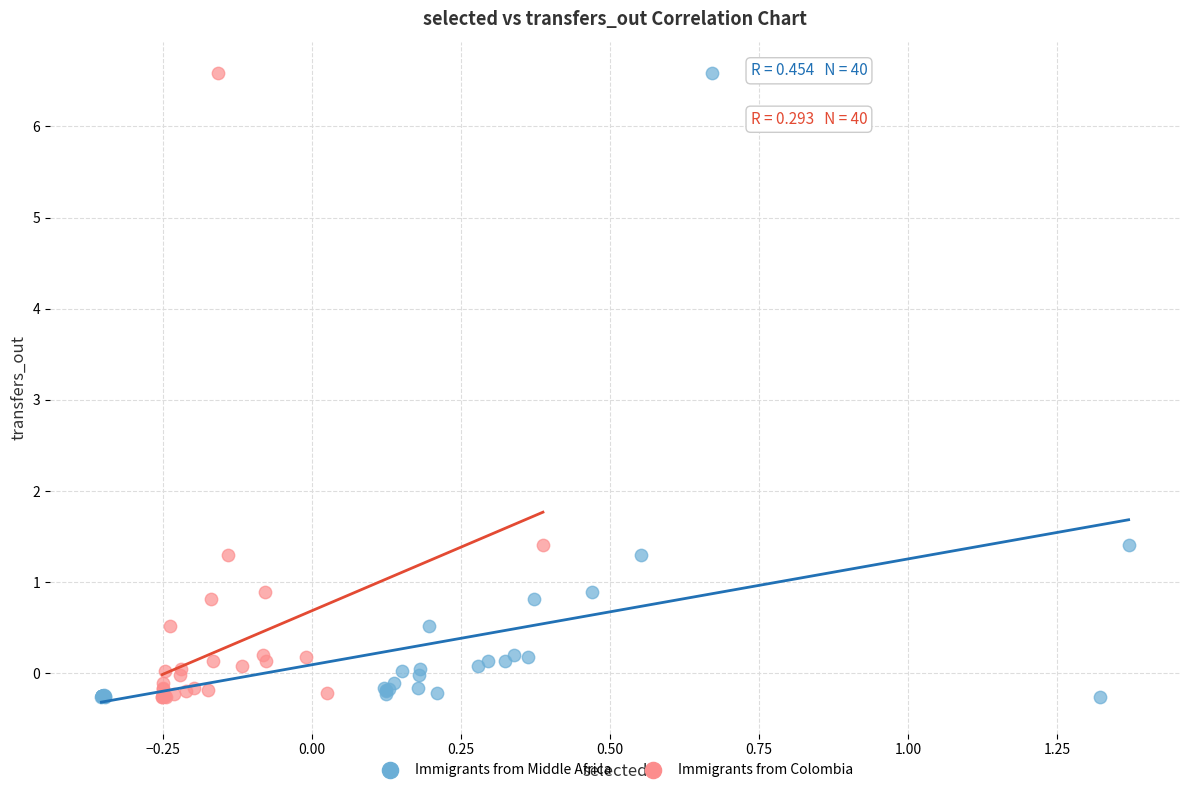

What are all the series names shown in the legend?

Immigrants from Middle Africa, Immigrants from Colombia